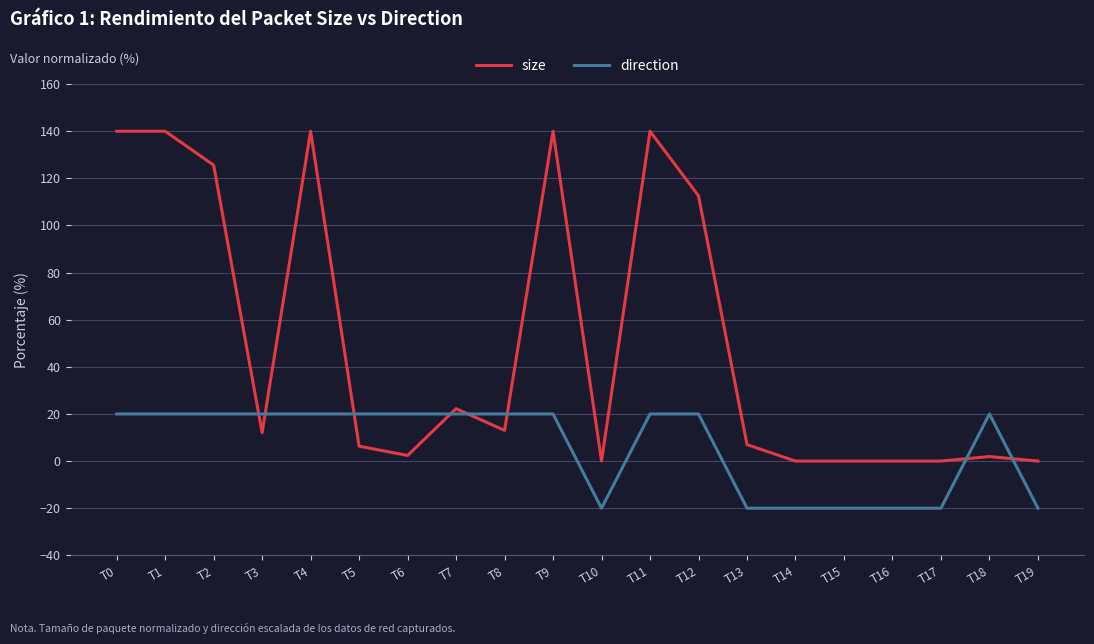

What is the difference between the maximum and minimum values in the direction series?

40.0